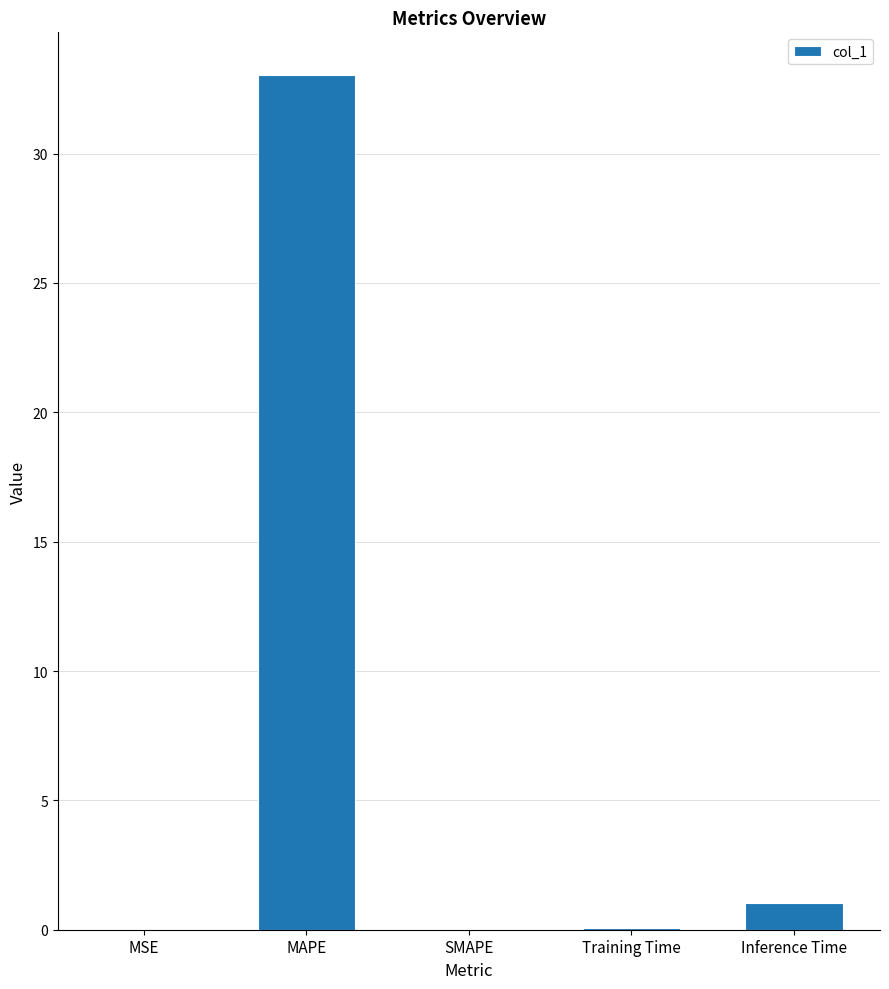

Are the bars horizontal?

No